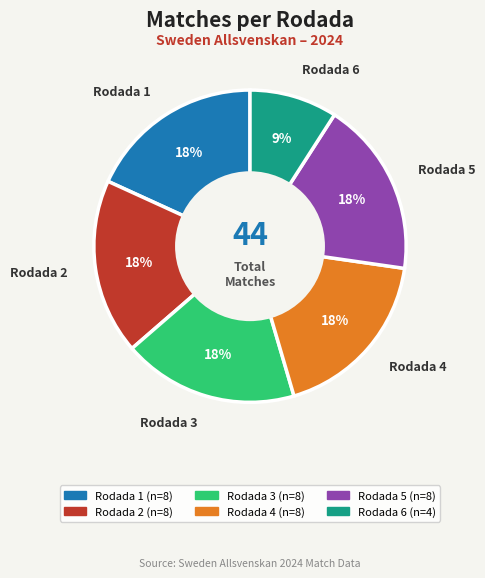

Which slice is the smallest?

Rodada 6